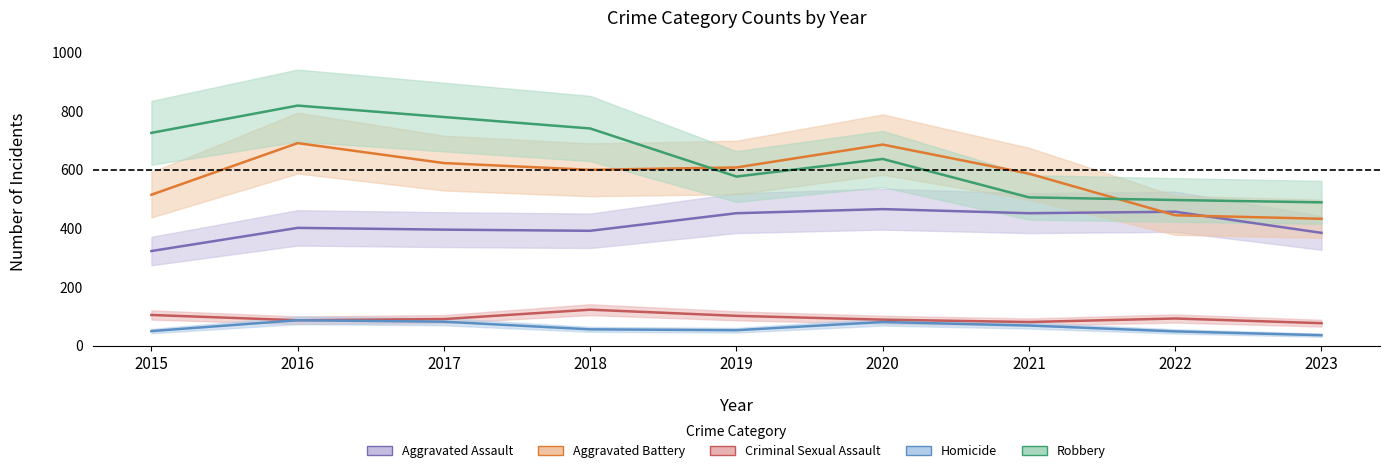

True or false: Criminal Sexual Assault and Homicide cross at least once.

False